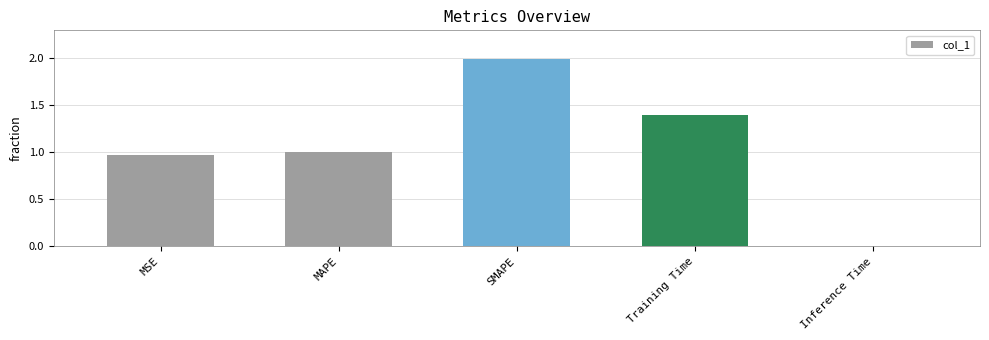

What is the approximate value at Training Time?

1.4